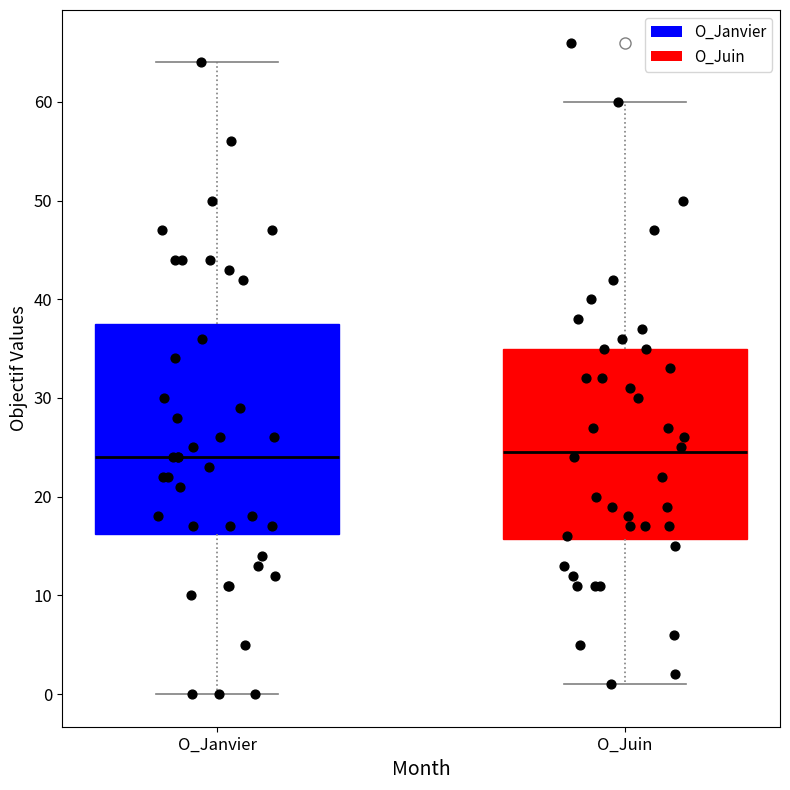

Which box is the tallest, from its lower edge to its upper edge?

O_Janvier